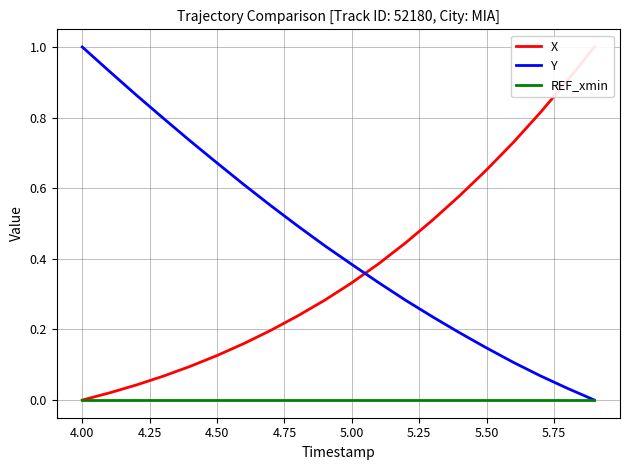

How many series are shown in this chart?

3